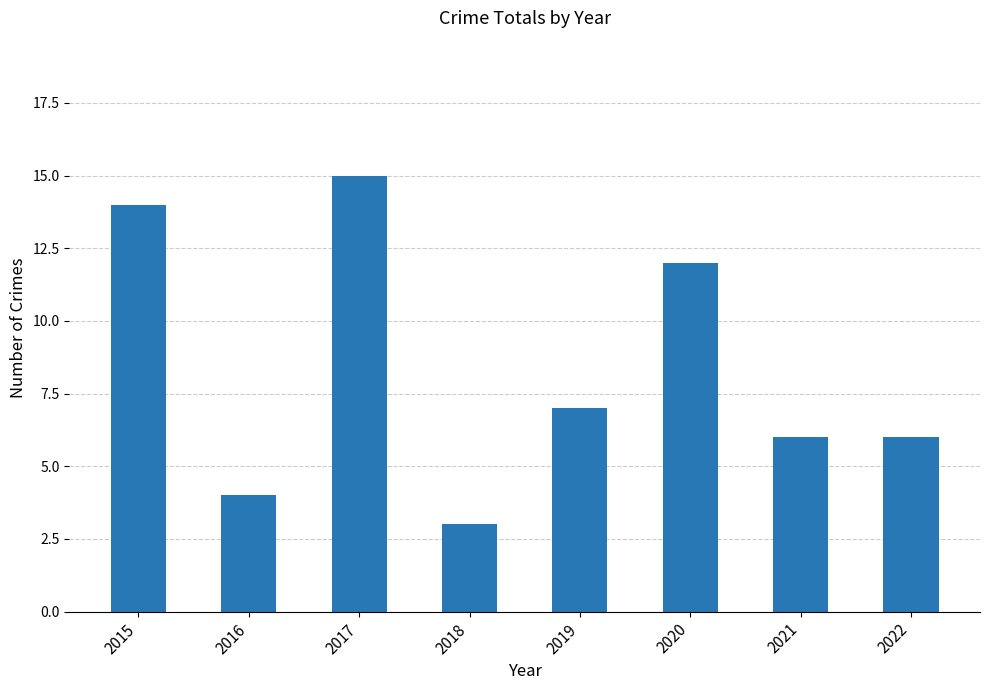

What is the ratio of the value at 2021 to the value at 2019?

0.9